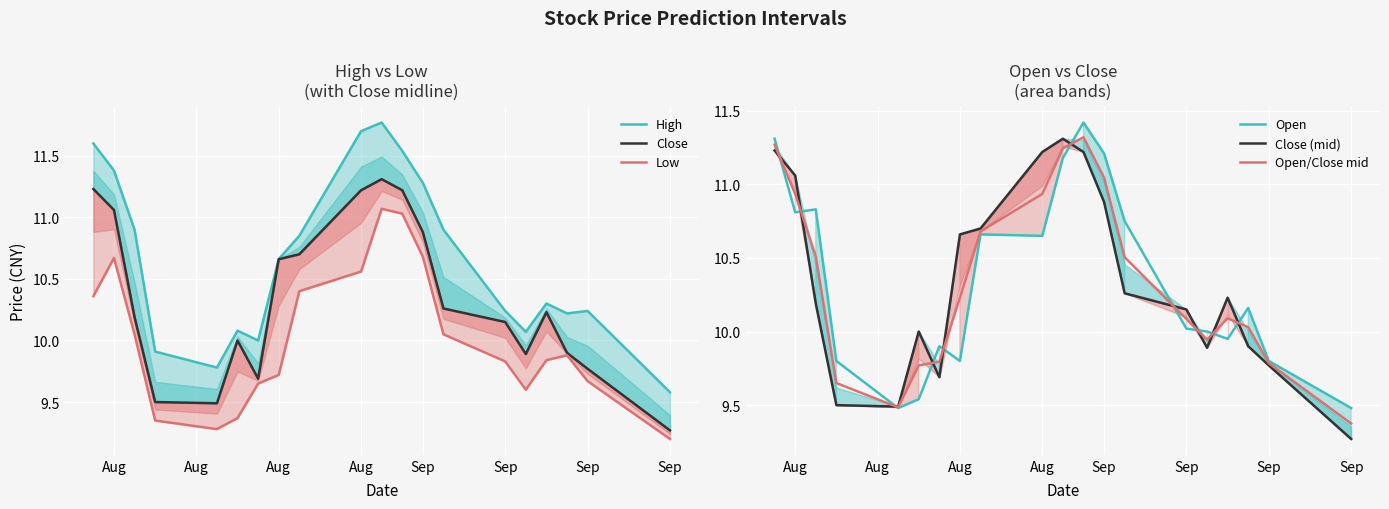

What is the difference between the maximum and minimum values in the Close series?

2.0